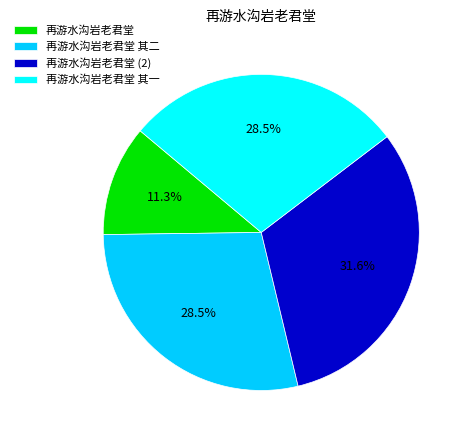

Which category has the smallest portion of the pie?

再游水沟岩老君堂